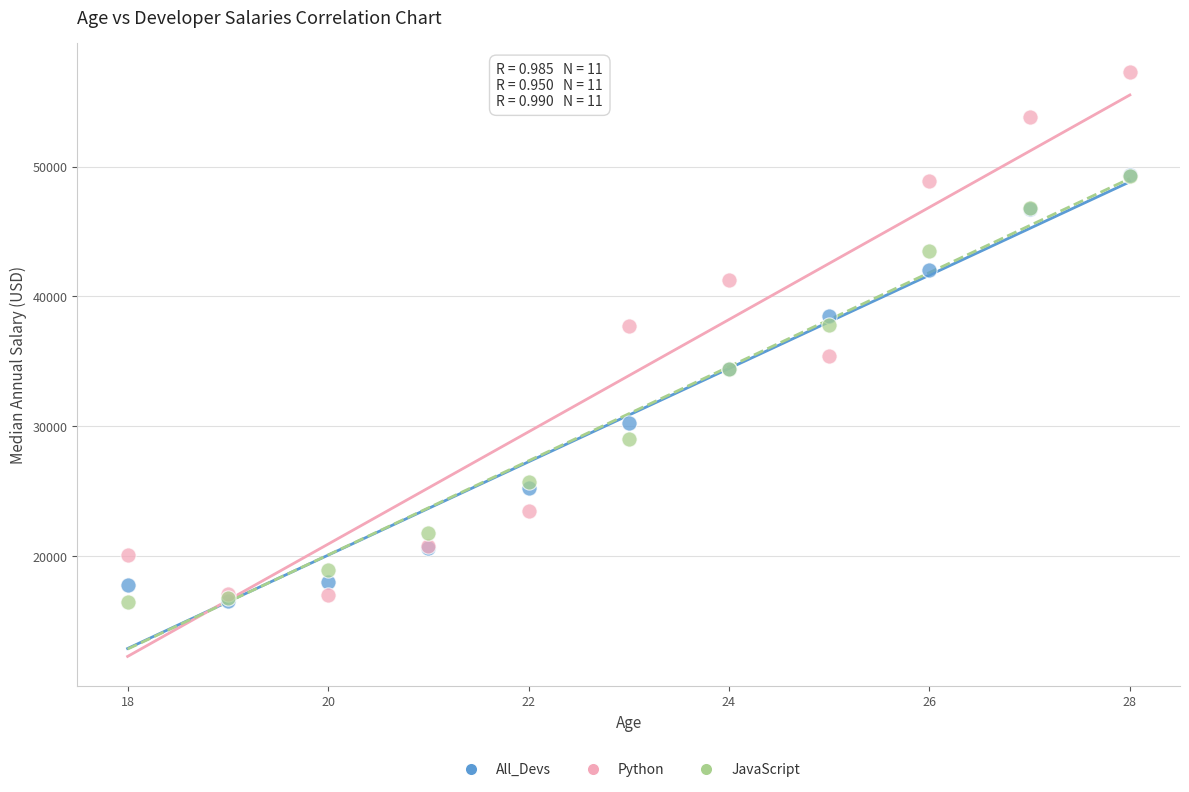

What are all the series names shown in the legend?

All_Devs, Python, JavaScript